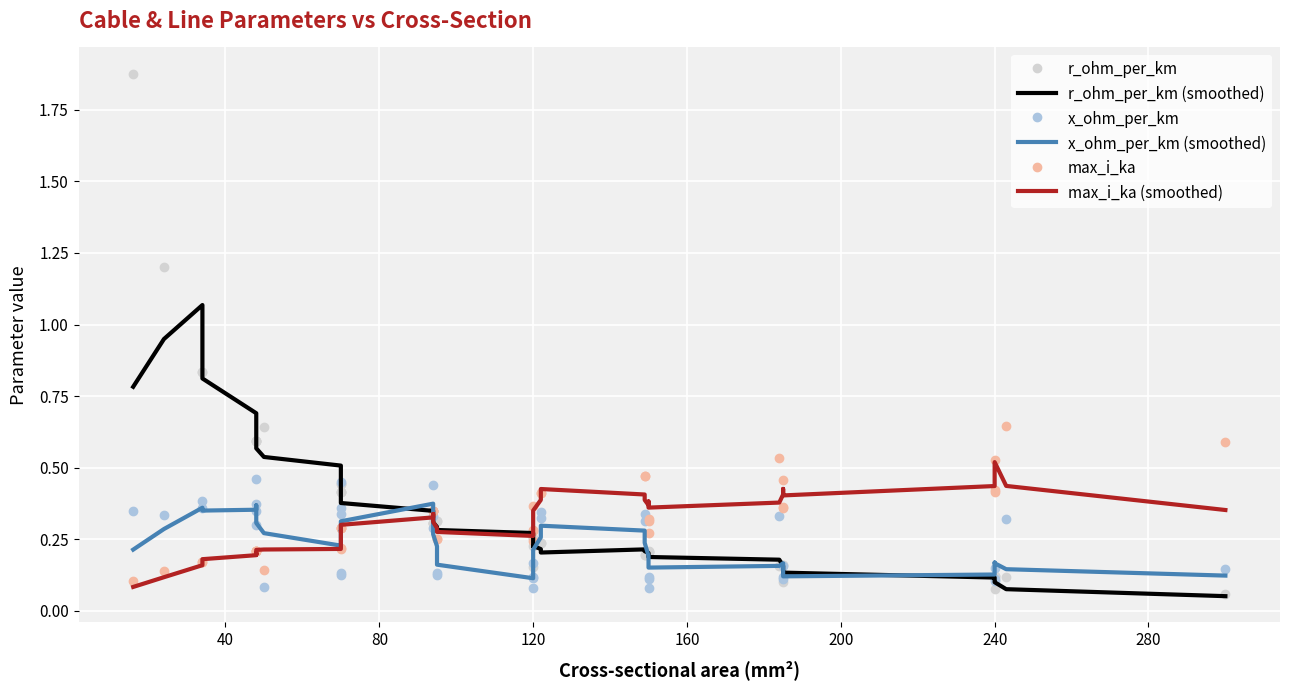

Which series has the largest total across all categories?

r_ohm_per_km